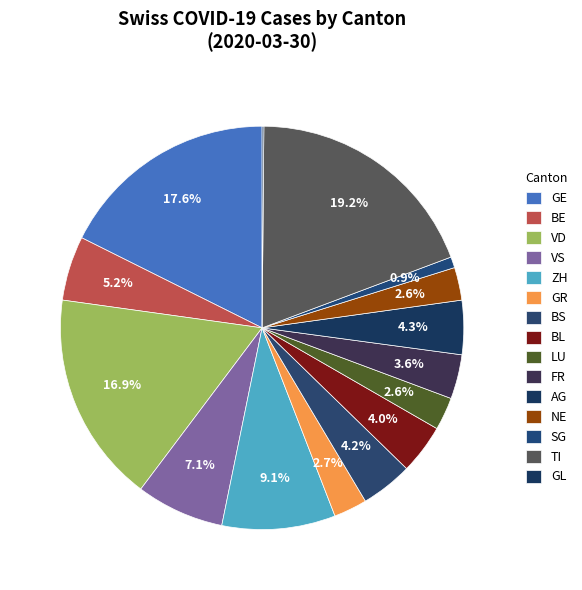

What is the smallest slice in the pie chart?

GL